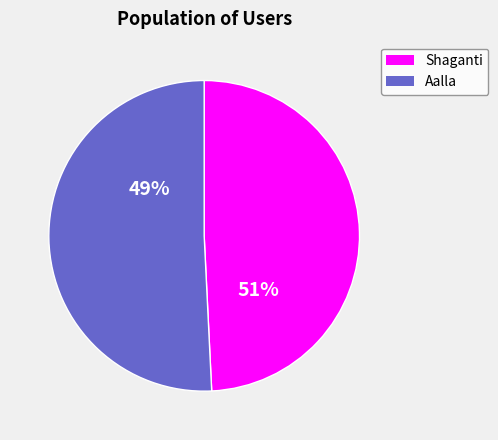

To the nearest percent, what is the combined percentage of Aalla and Shaganti?

100%